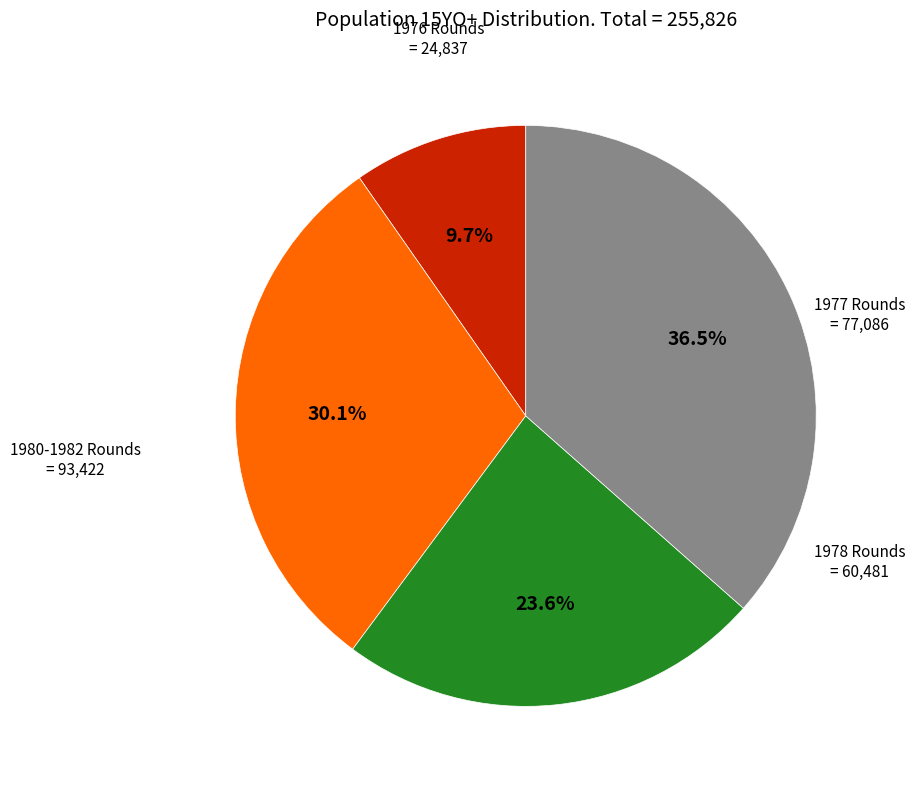

To the nearest percent, what is the average slice percentage?

25%